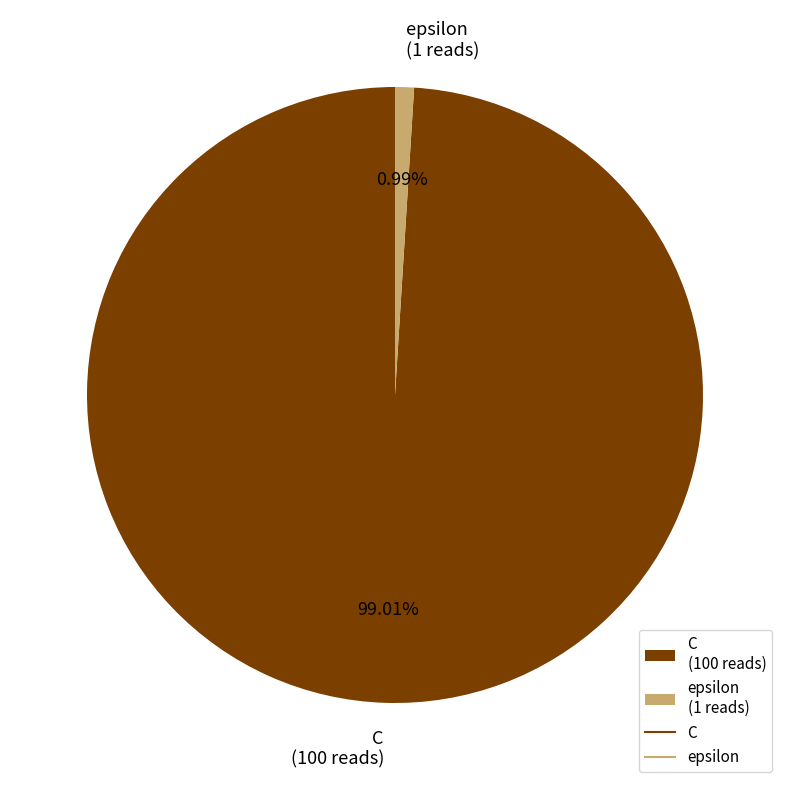

Approximately how many times larger is the value at C compared to epsilon?

100.0